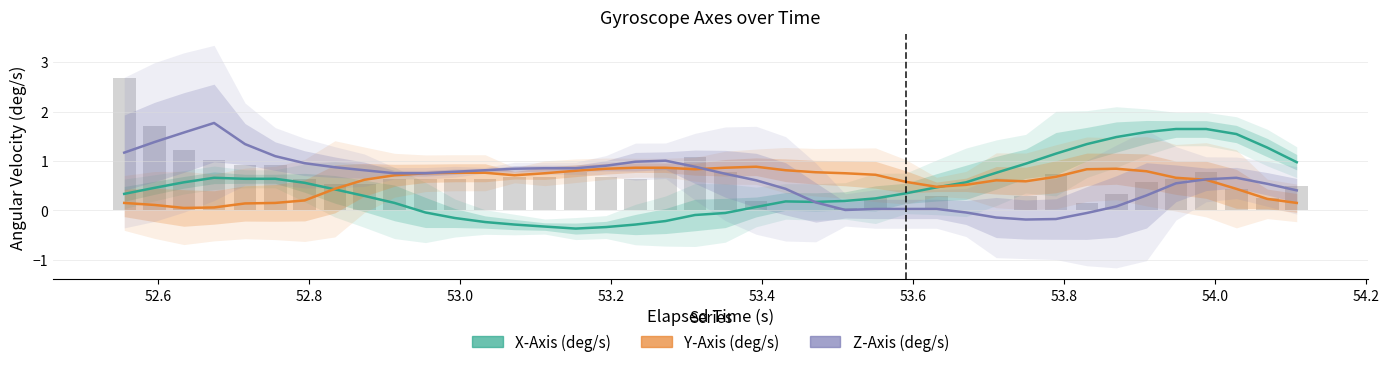

How many positive values does the Z-Axis (deg/s) series have?

35